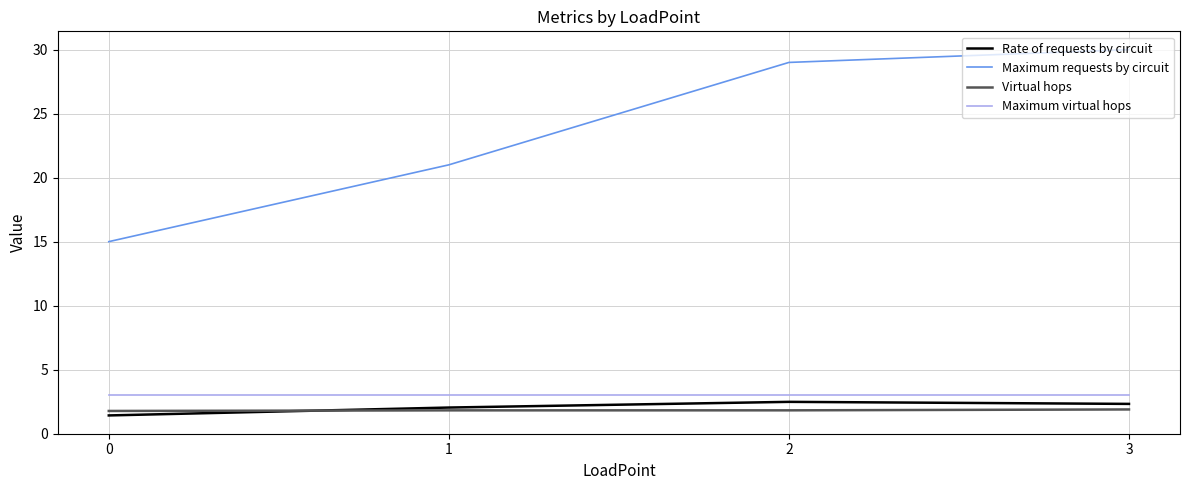

Rank the series at 2 from lowest to highest value.

Virtual hops, Rate of requests by circuit, Maximum virtual hops, Maximum requests by circuit